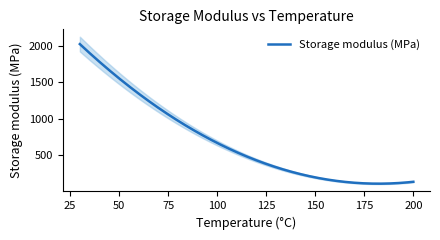

List the labels in order of value, smallest first.

200, 150, 30